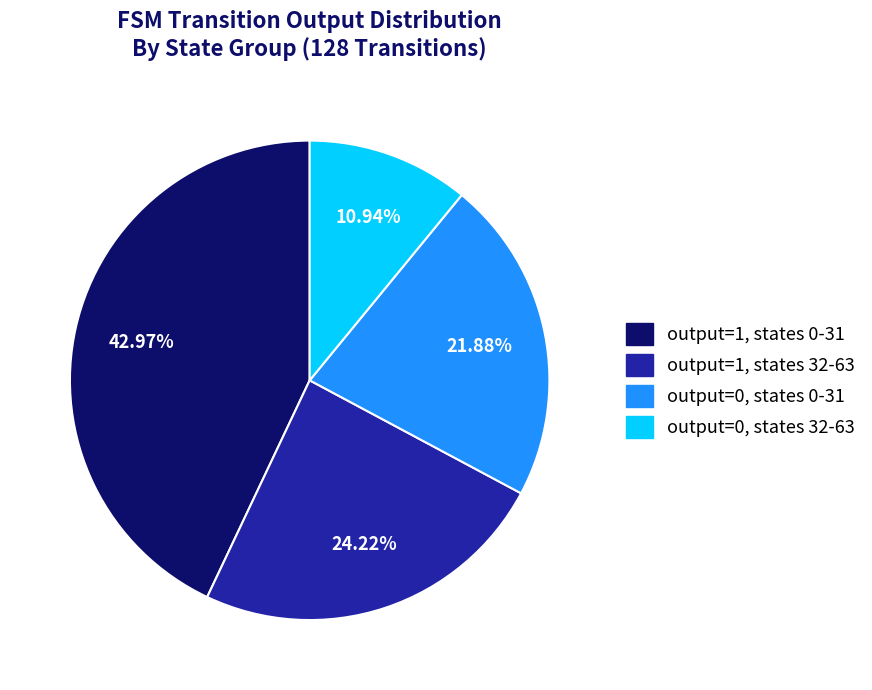

Count the number of slices in the pie.

4